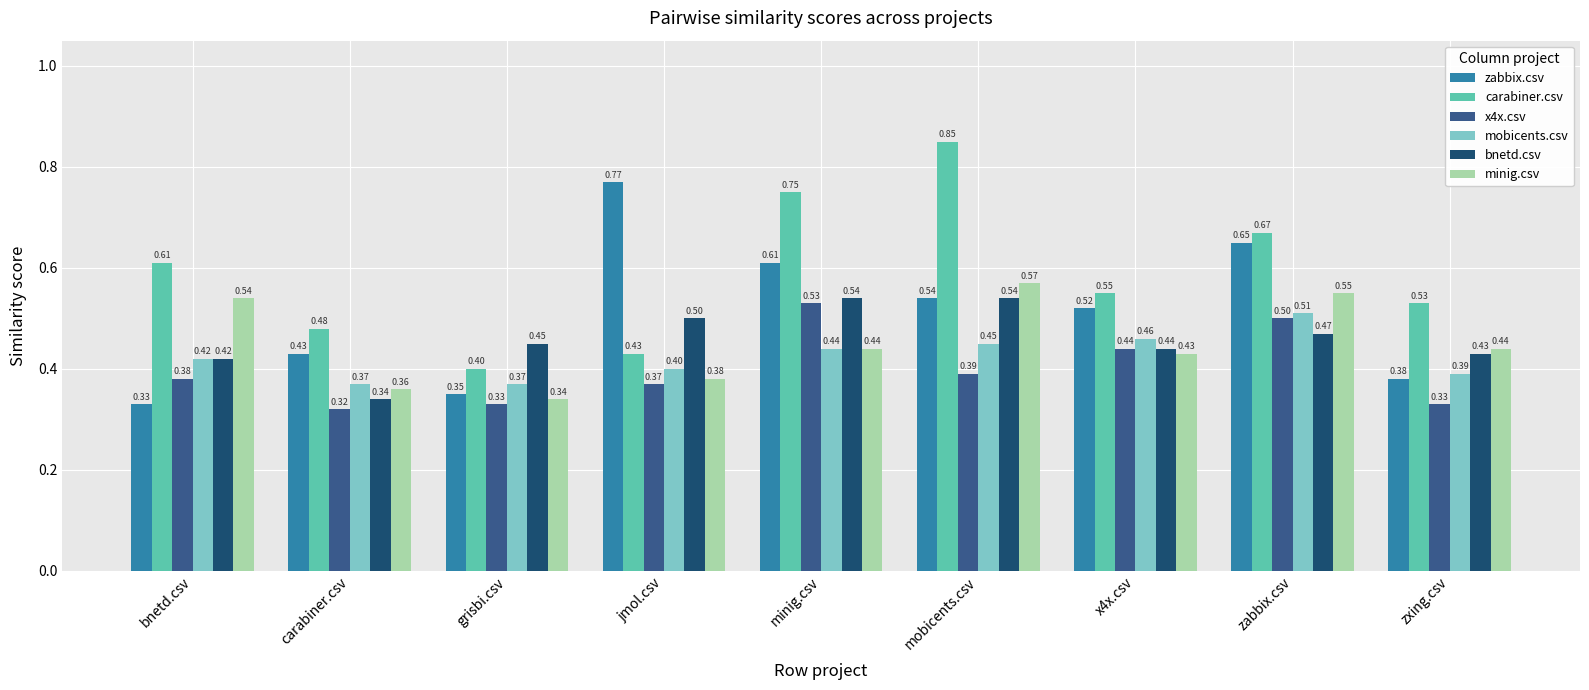

What position from the left is zabbix.csv?

8